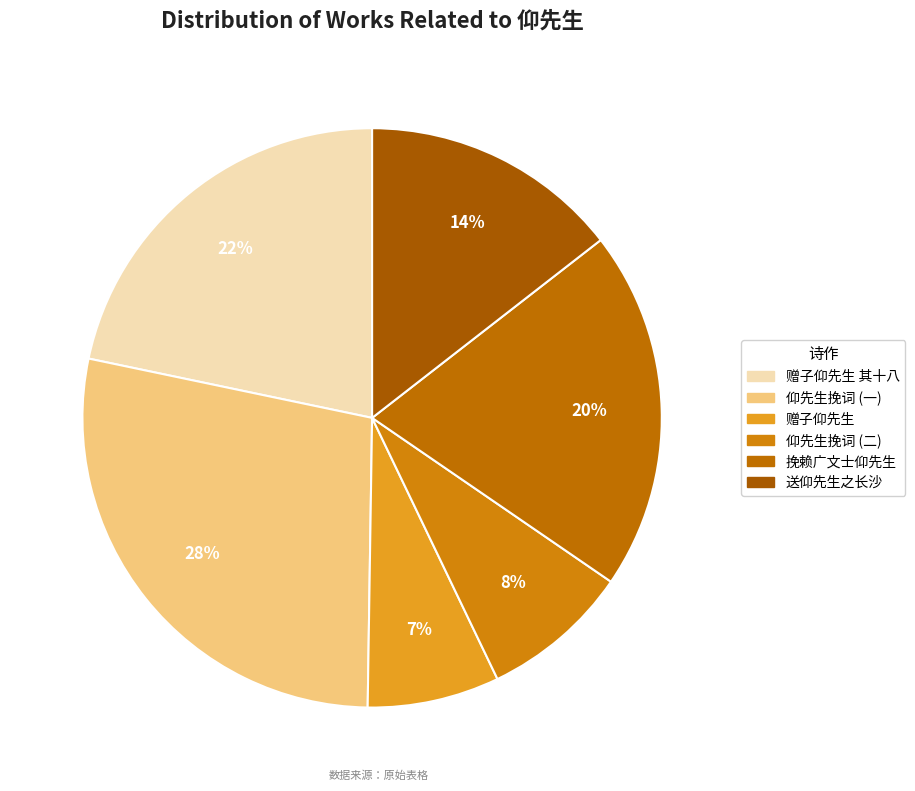

How many slices are in this pie chart?

6